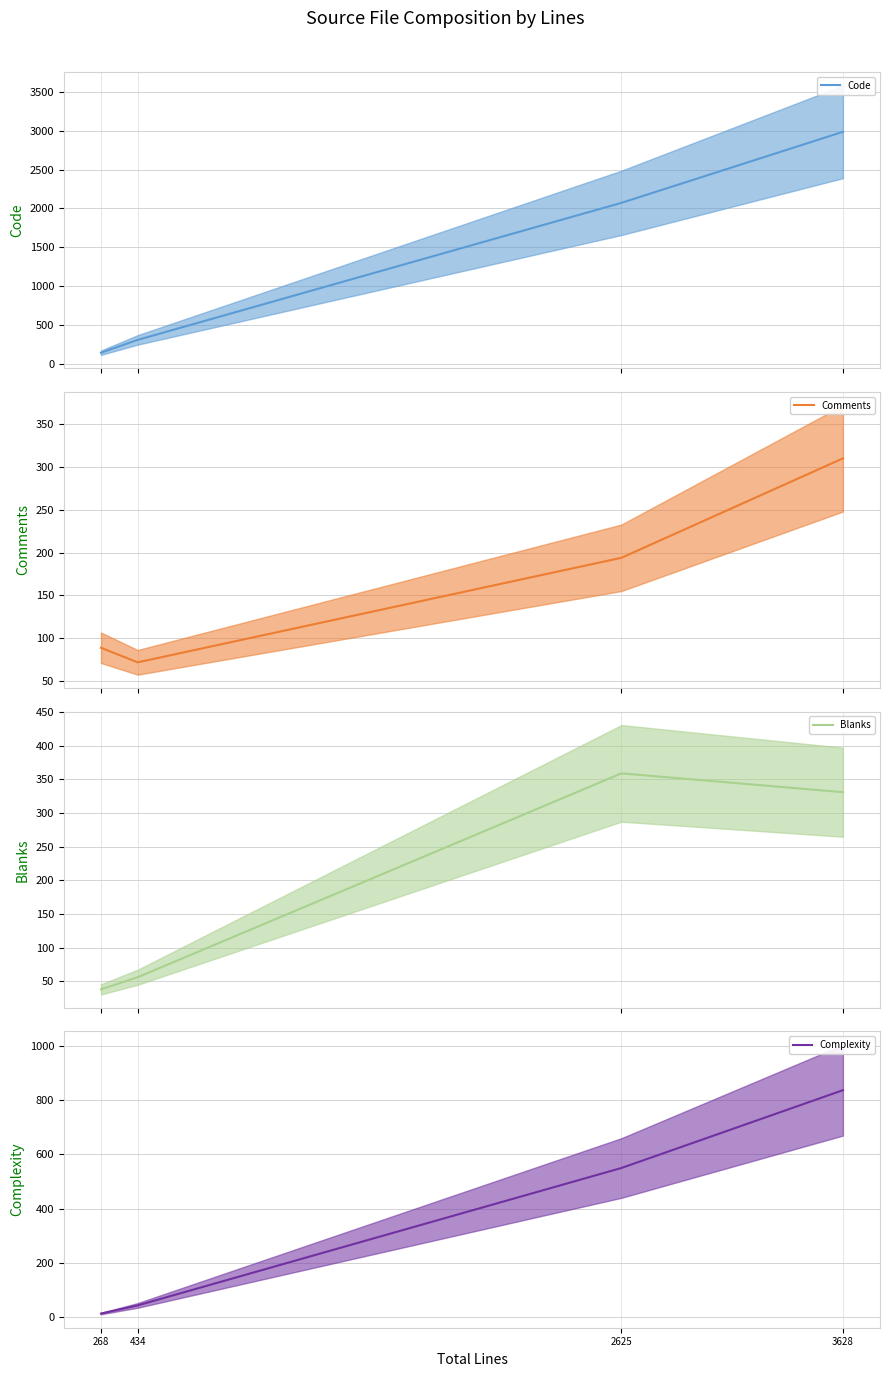

Does the chart display data point markers on the line(s)?

No